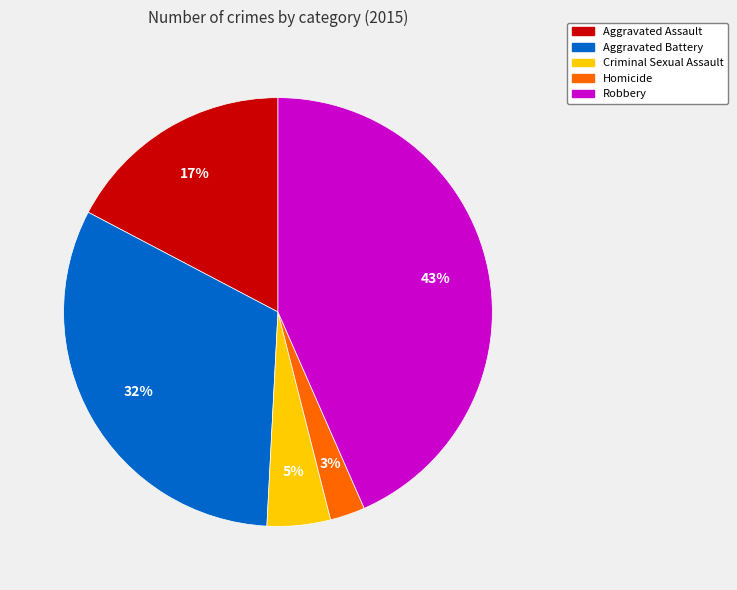

True or false: Aggravated Battery accounts for 32% of the total.

True